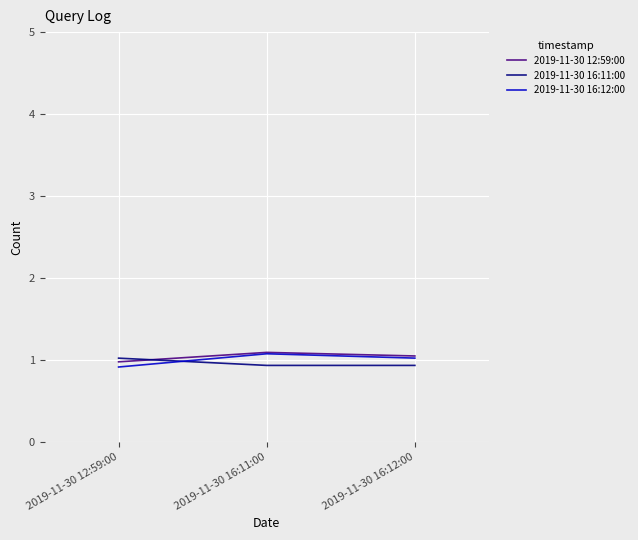

What is the difference between the highest and lowest values at 2019-11-30 16:12:00?

0.1